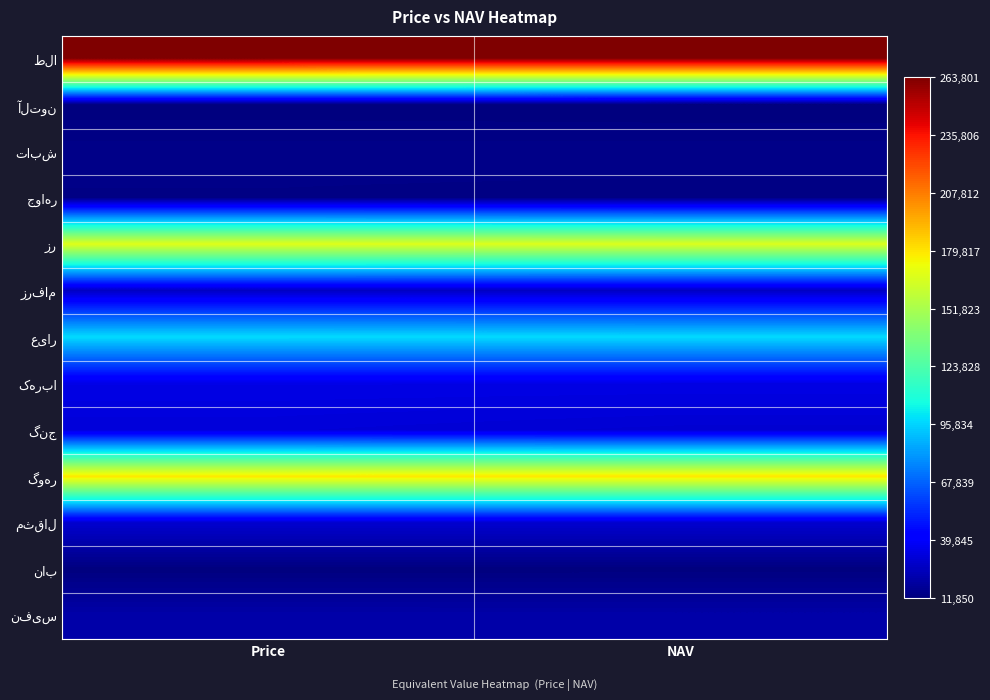

At which category is the sum across all series the highest?

Price